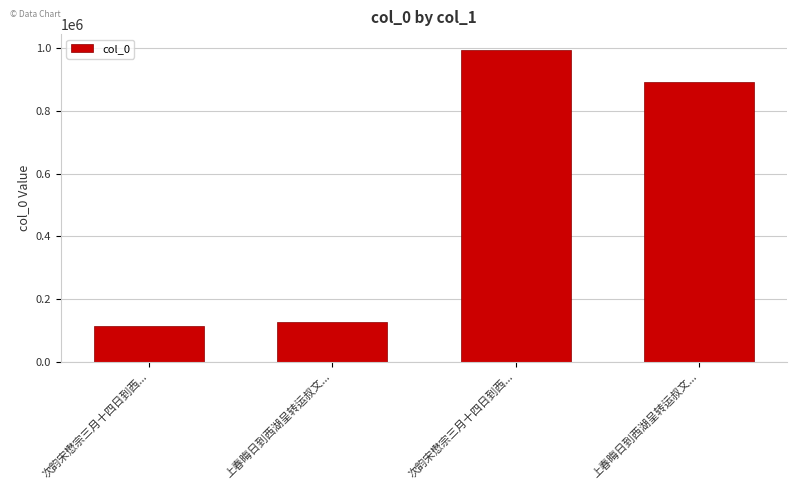

Reading left to right, extract all data points from this chart.

次韵宋懋宗三月十四日到西...=114594	上春晦日到西湖呈转运叔文...=125215	次韵宋懋宗三月十四日到西...=996041	上春晦日到西湖呈转运叔文...=893003